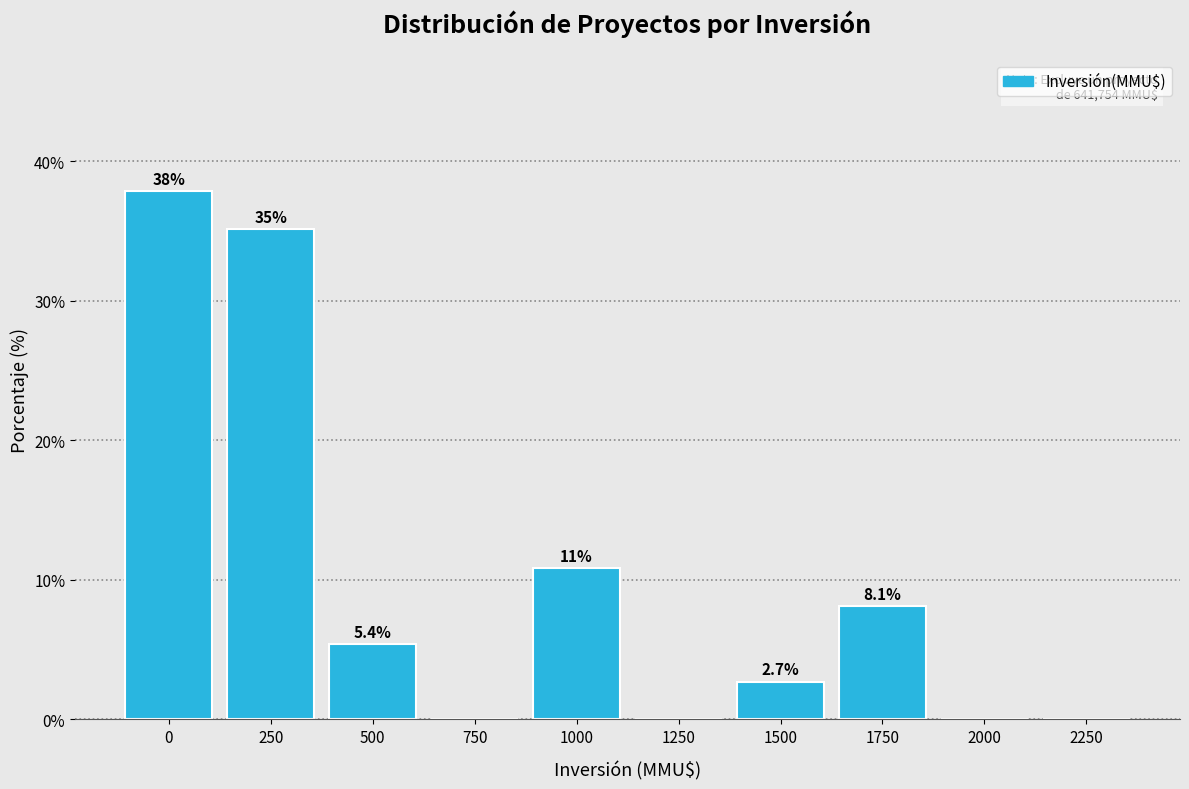

Reading left to right, transcribe all the data shown in this chart.

0=37.8	250=35.1	500=5.4	750=0.0	1000=10.8	1250=0.0	1500=2.7	1750=8.1	2000=0.0	2250=0.0